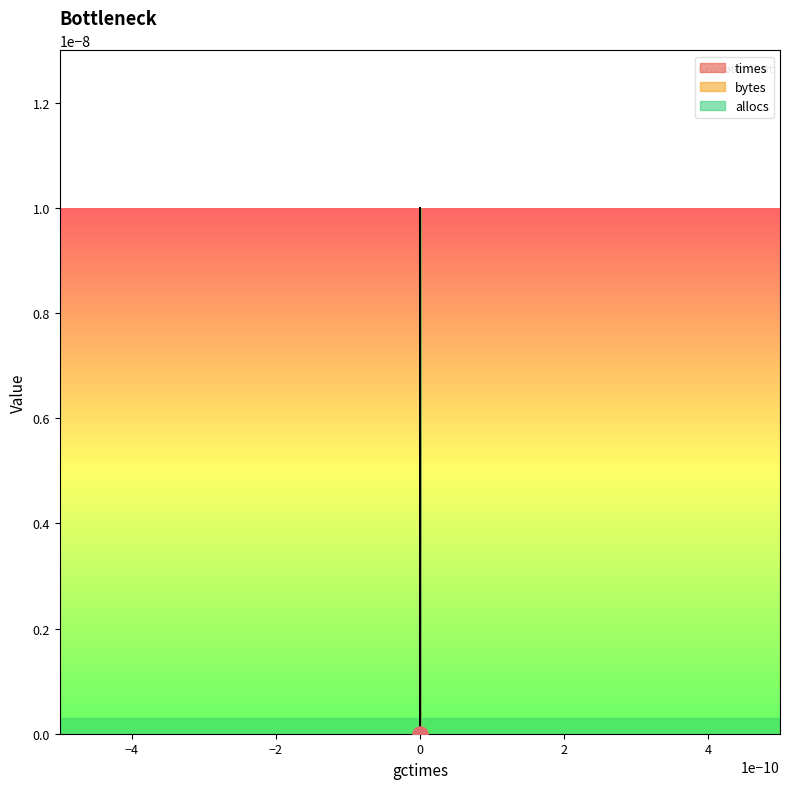

What are all the series names shown in the legend?

times, bytes, allocs